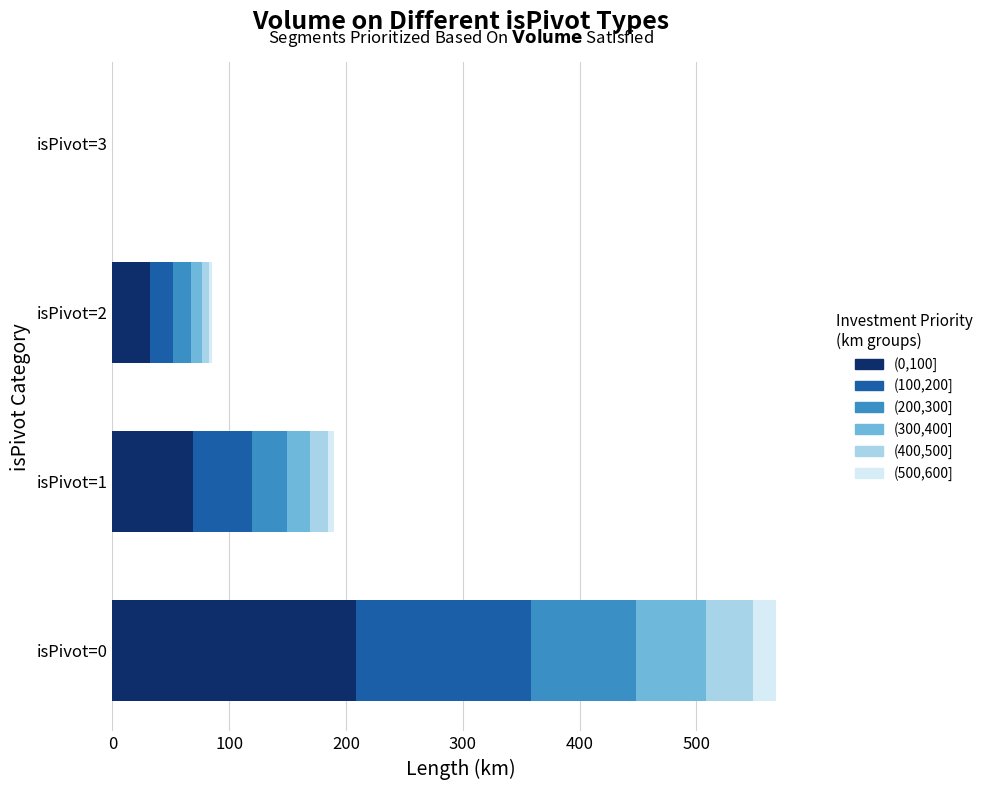

At which category is the sum across all series the highest?

isPivot=0